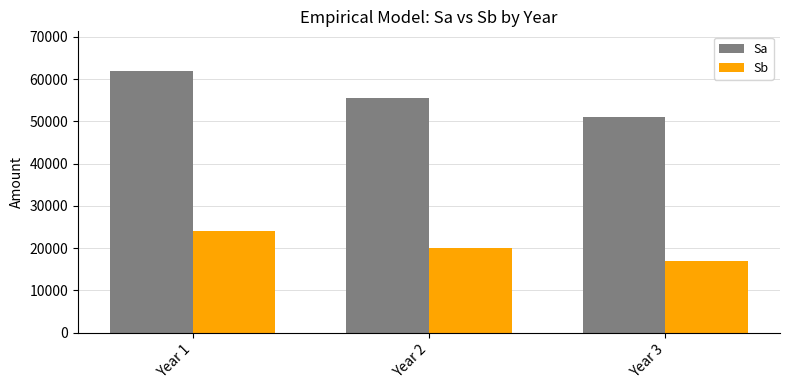

List the series in order of their peak value, lowest first.

Sb, Sa